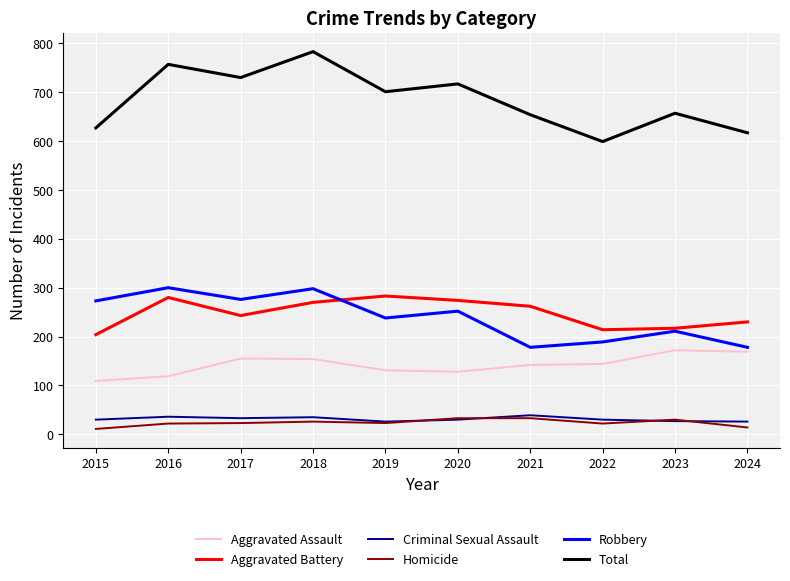

What is the highest value of the Criminal Sexual Assault series?

39